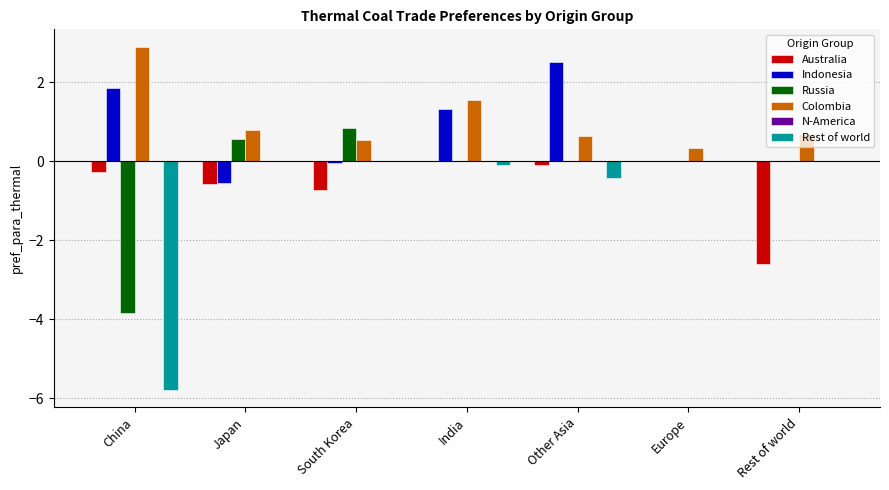

Where does the Indonesia series first go above 0?

China